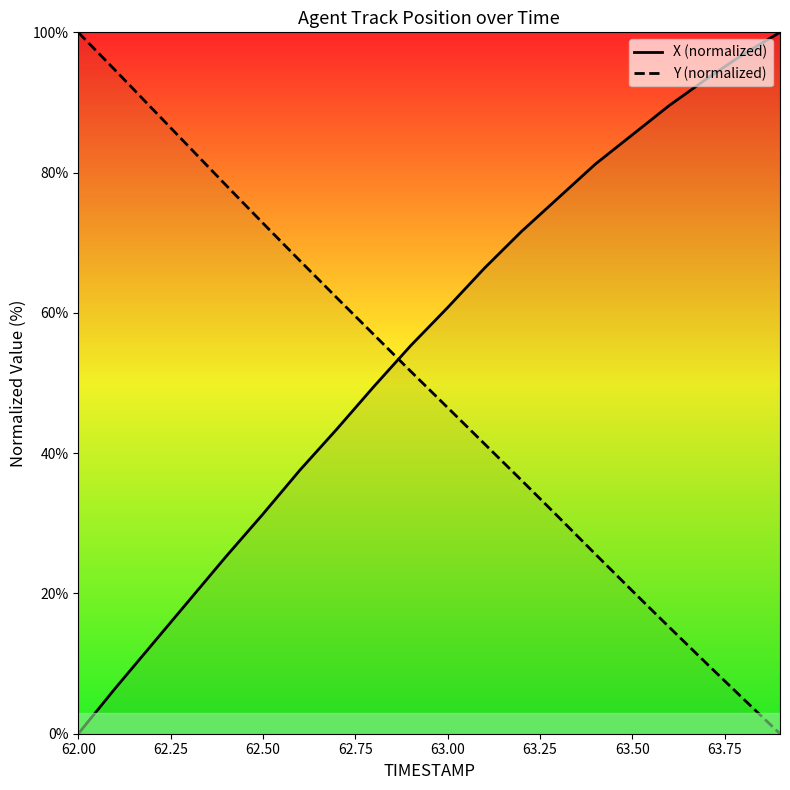

What is the difference between the highest and lowest values at 63.00?

14.3